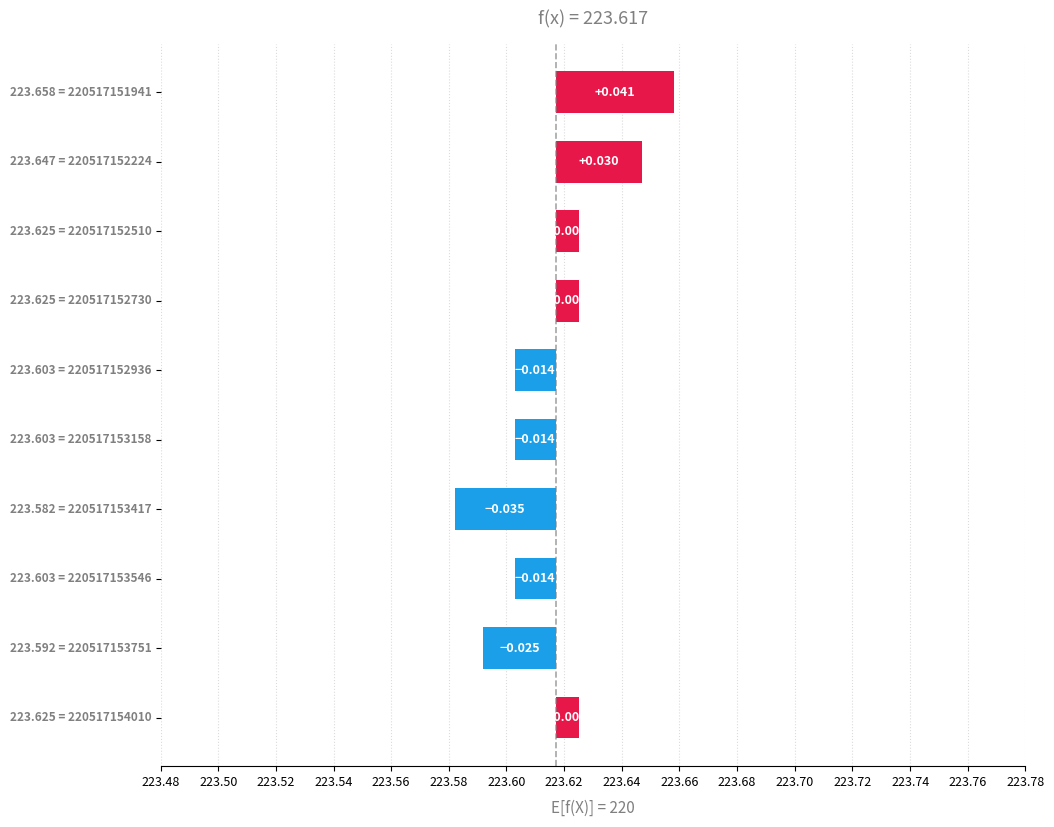

How many values are between 0 and 1?

5